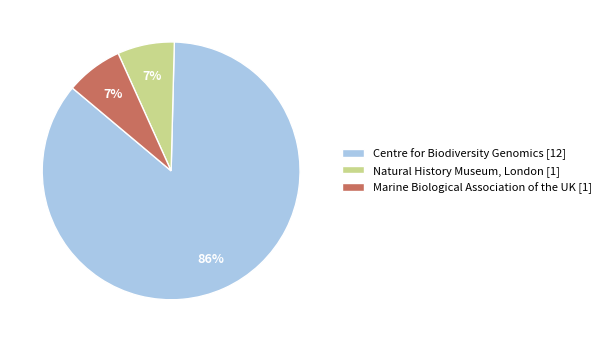

Is it true that Marine Biological Association of the UK [1] is 7% of the pie?

True